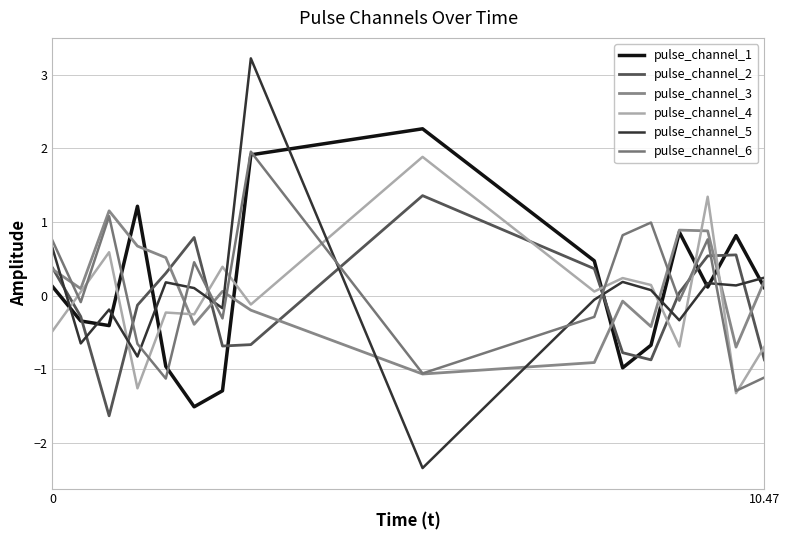

Which series has the largest total across all categories?

pulse_channel_1